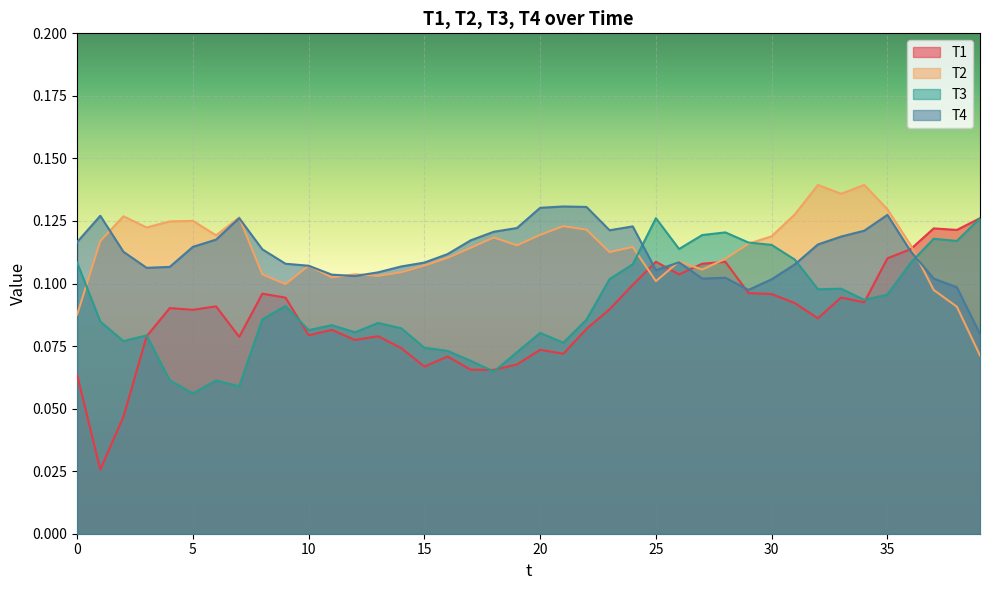

Is the value of T4 at 27 greater than the value of T2 at 12?

No